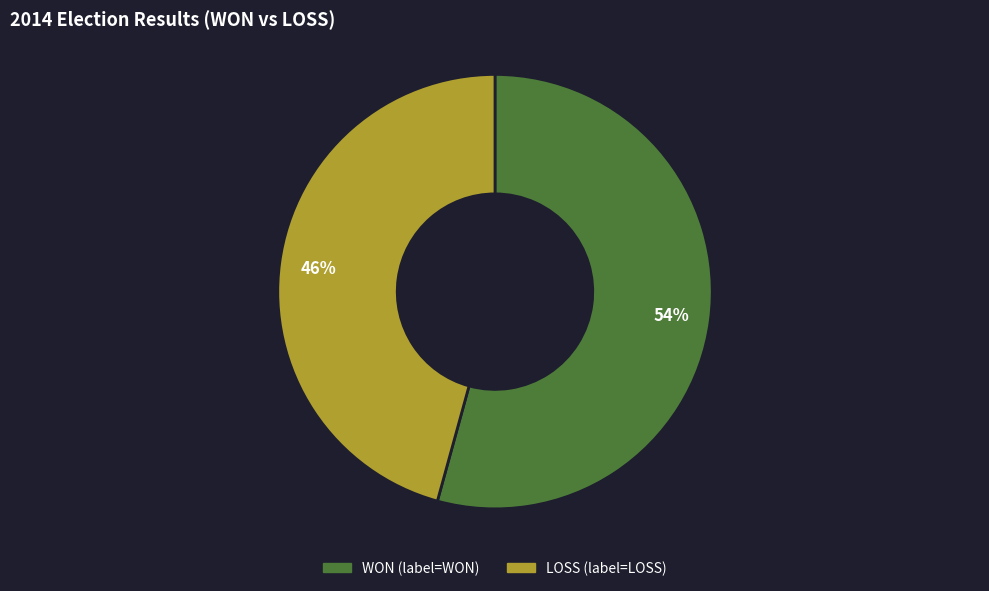

To the nearest percent, what portion does LOSS represent?

46%